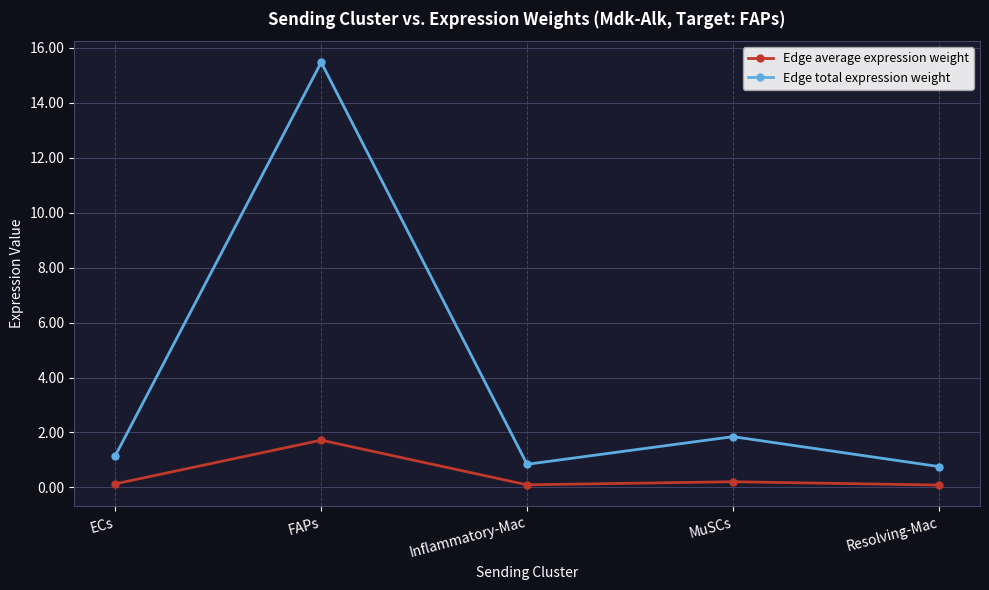

What is the approximate value of Edge total expression weight at ECs?

1.2